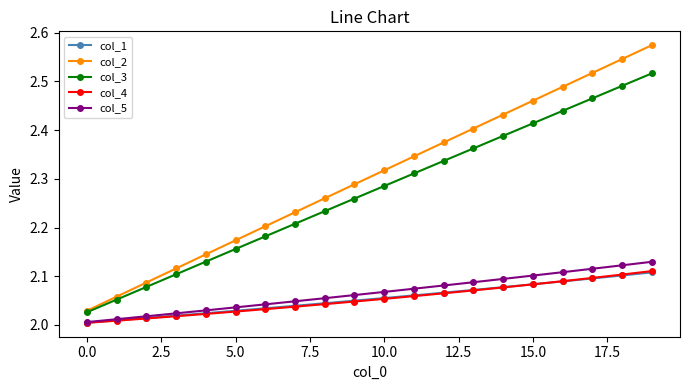

True or false: col_2 and col_5 cross at least once.

False